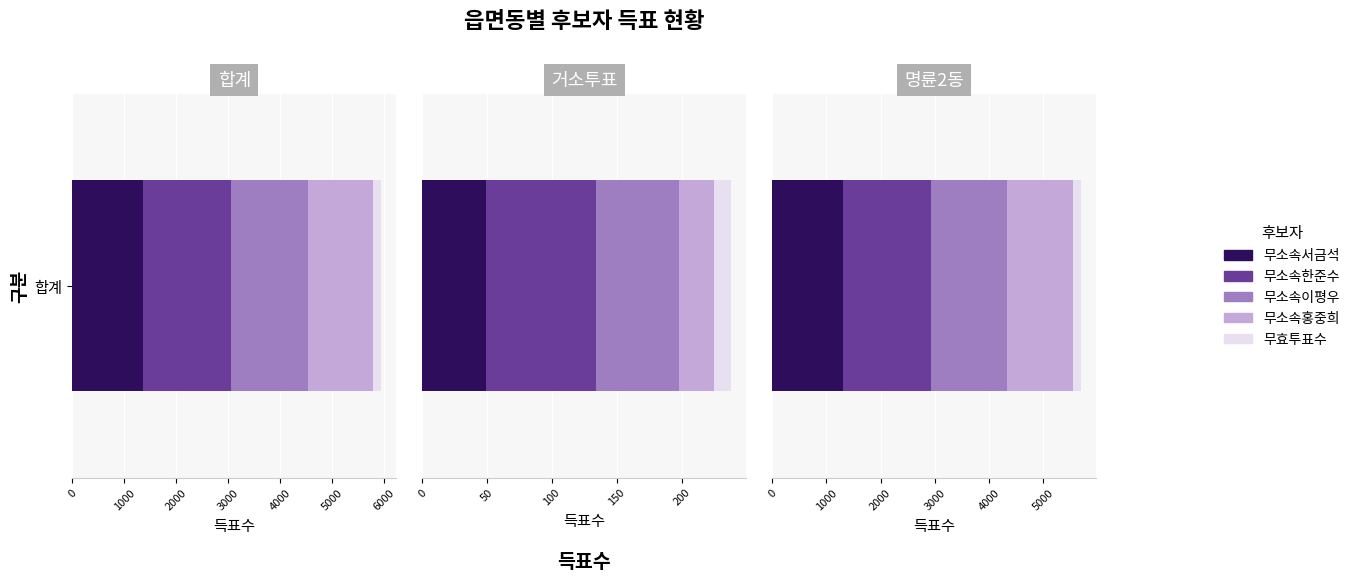

Which series has the largest total across all categories?

무소속한준수